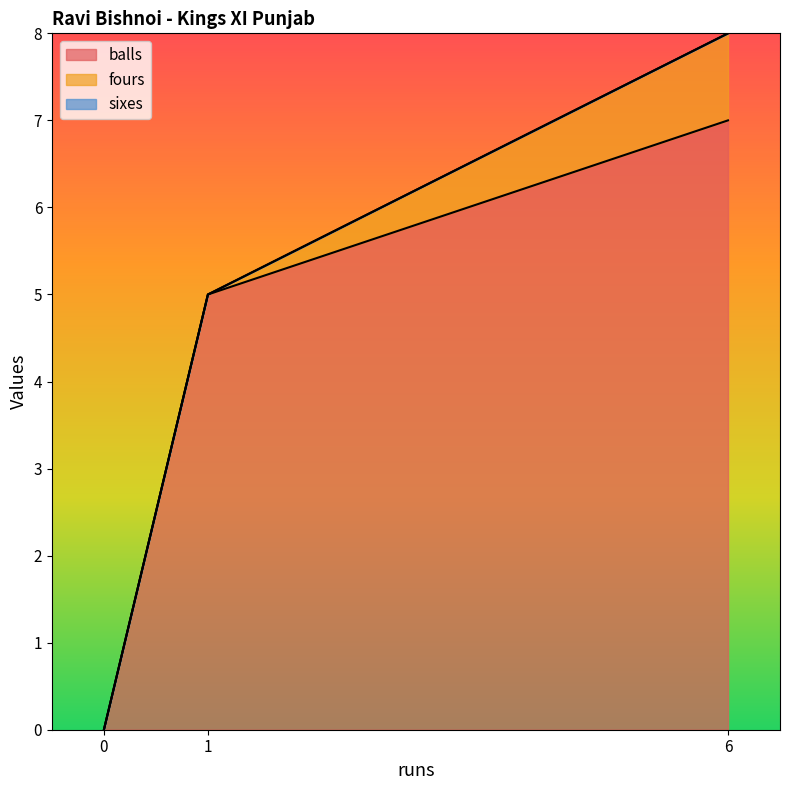

What is the difference between the maximum and second lowest values in the fours series?

1